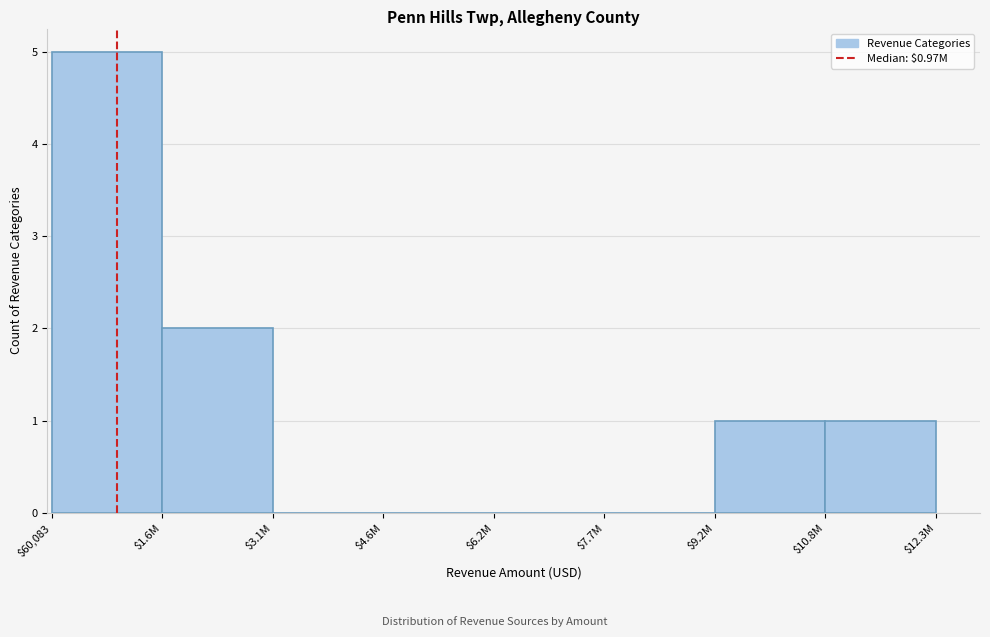

The chart shows a value of 2 at $4.6M. True or false?

False